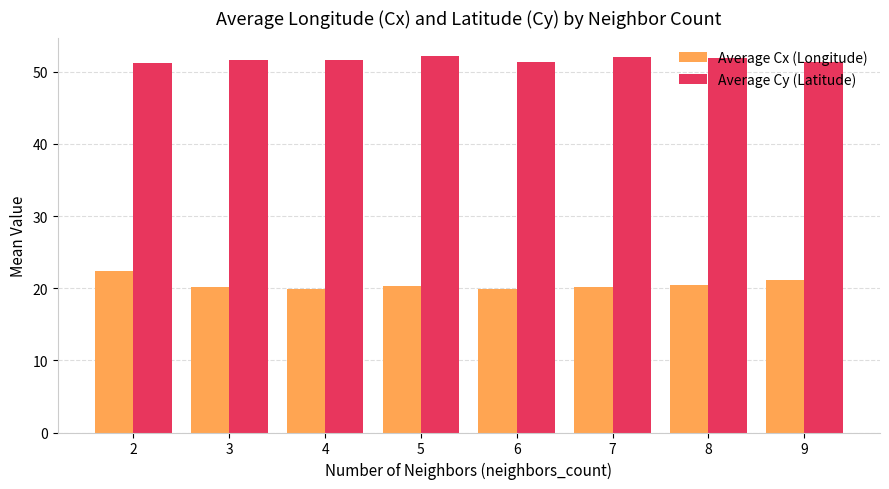

What is the difference between the maximum and minimum values in the Average Cy (Latitude) series?

0.9